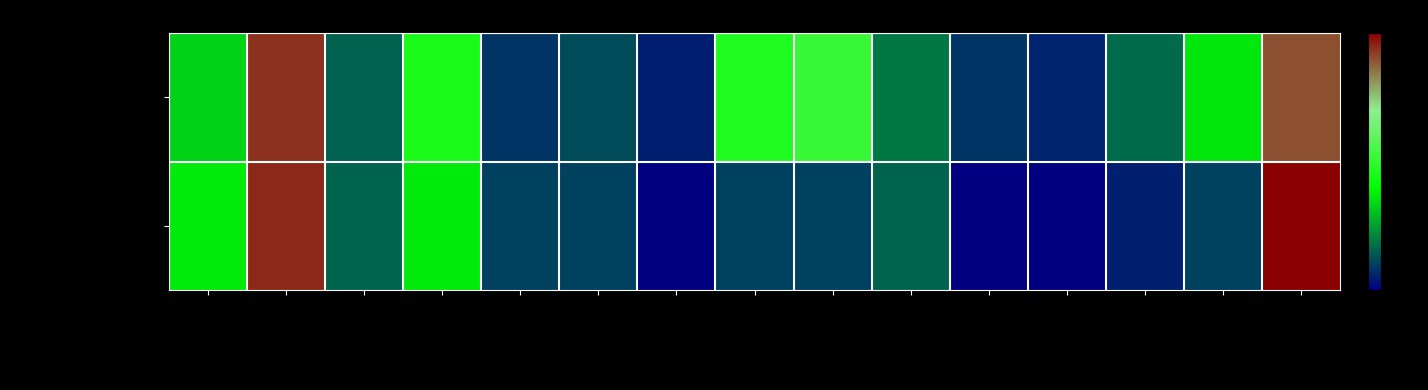

At how many categories does at least one series exceed 3?

2